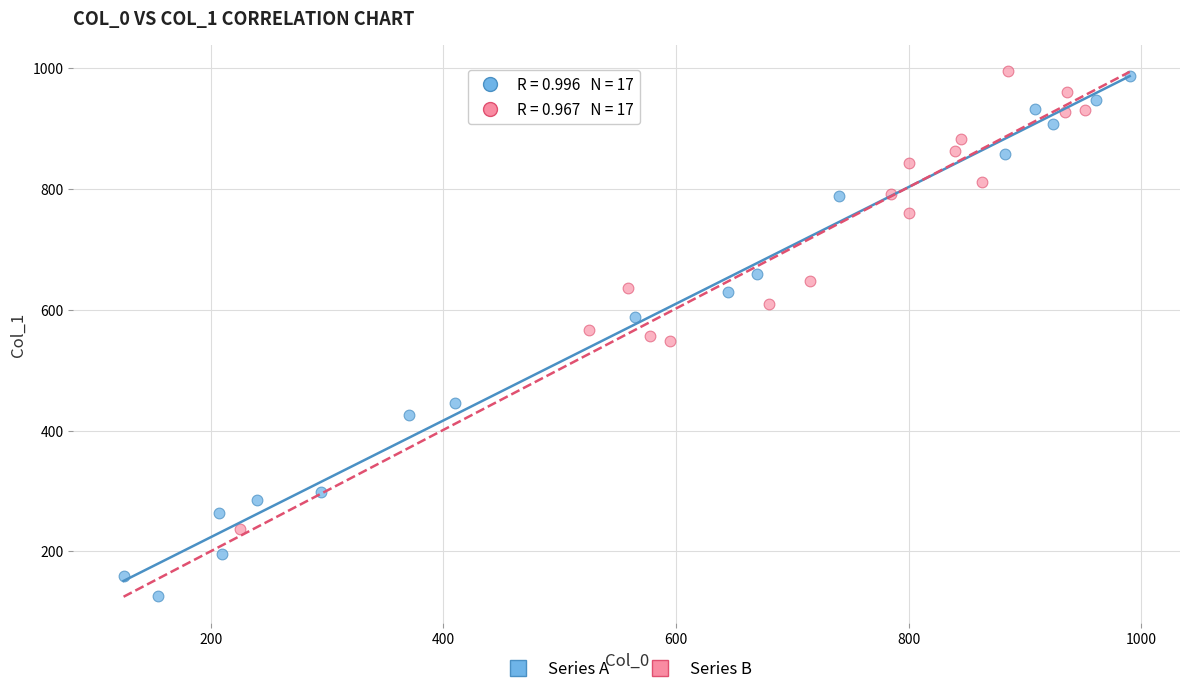

Which series has the widest spread of Y values?

Series A